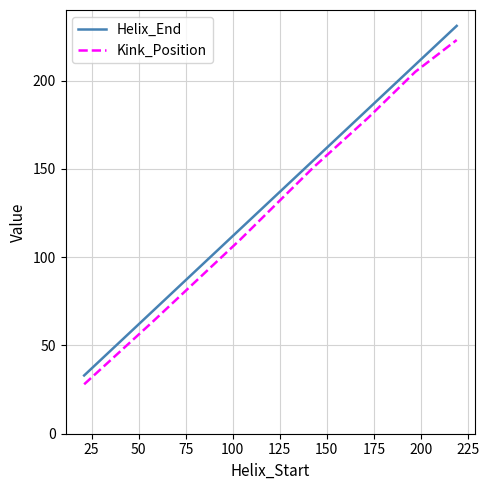

What is the highest value of the Helix_End series?

231